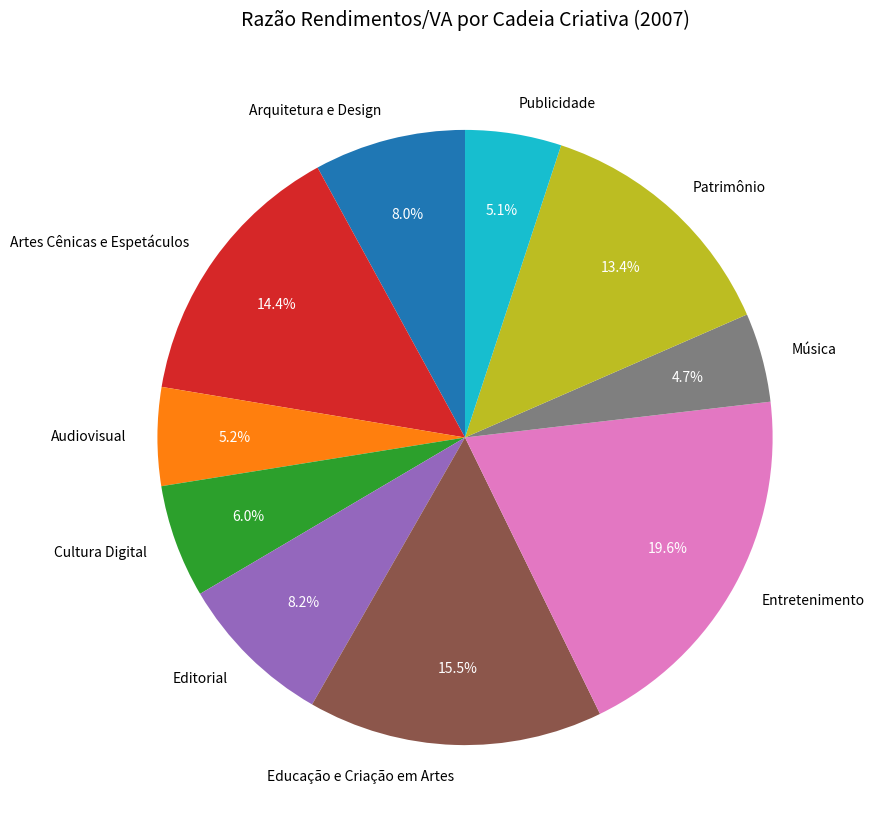

The Arquitetura e Design slice represents 8% of the pie. True or false?

True